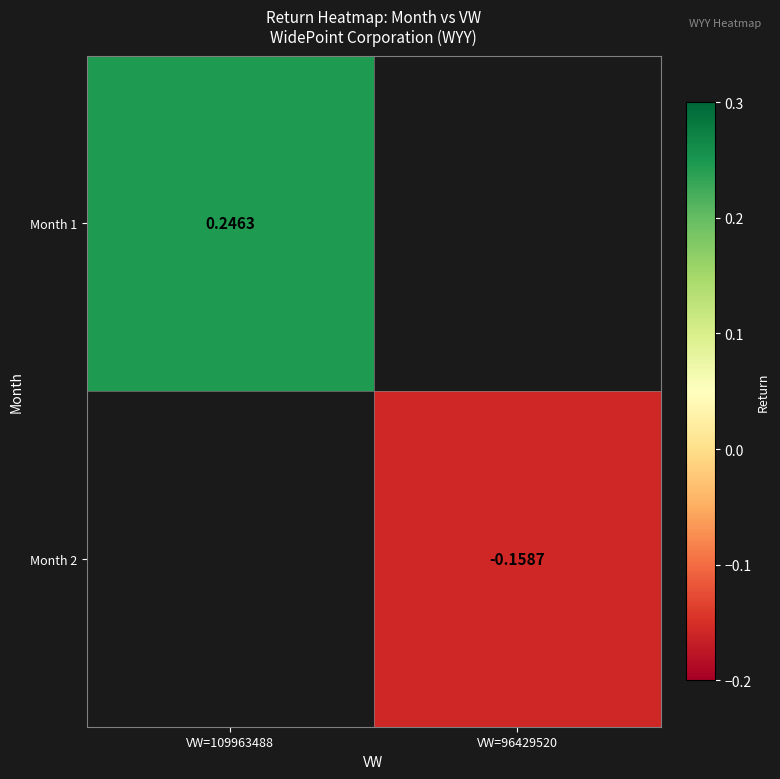

The Month 2 series shows -0.3 at VW=96429520. True or false?

False